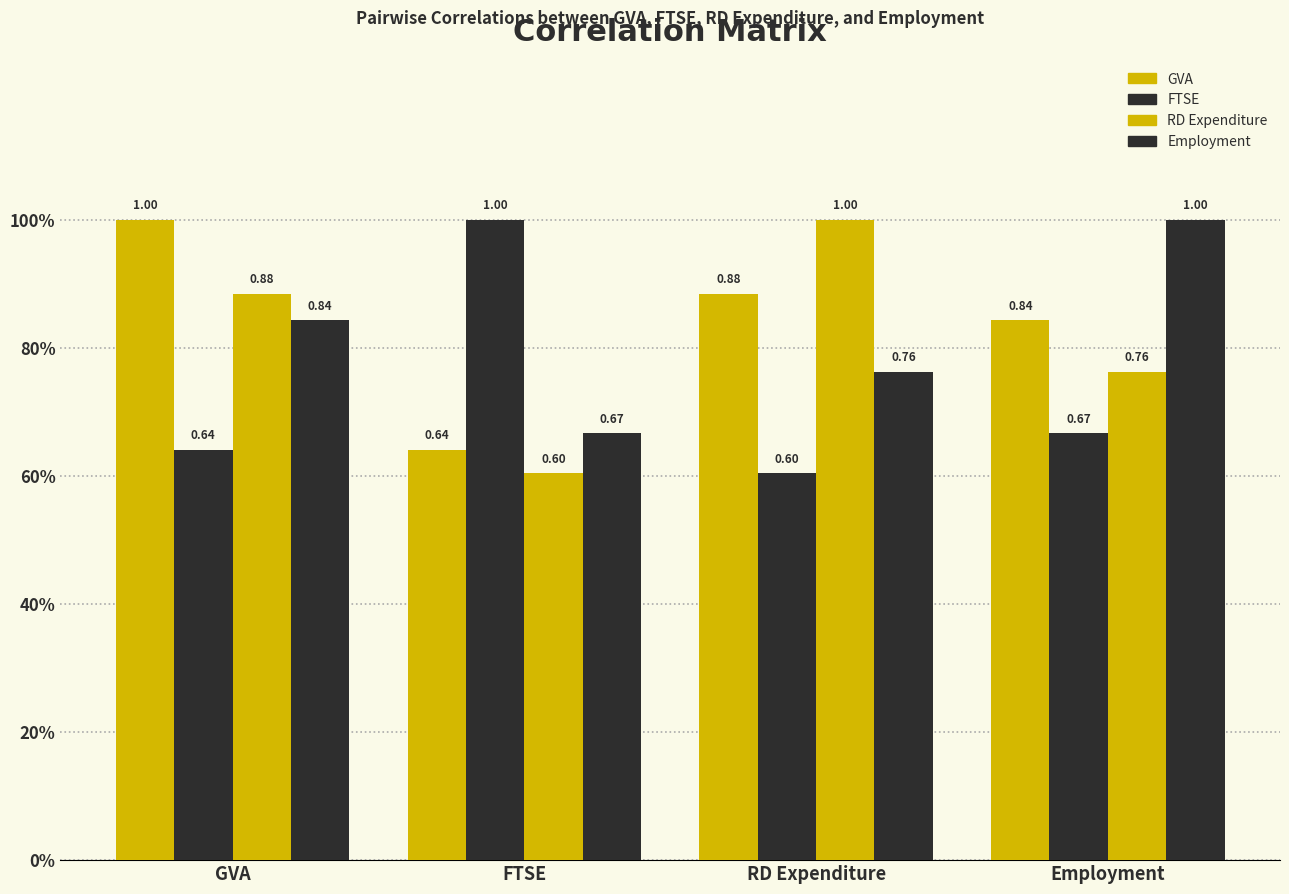

List the labels in order of Employment value, largest first.

Employment, GVA, RD Expenditure, FTSE